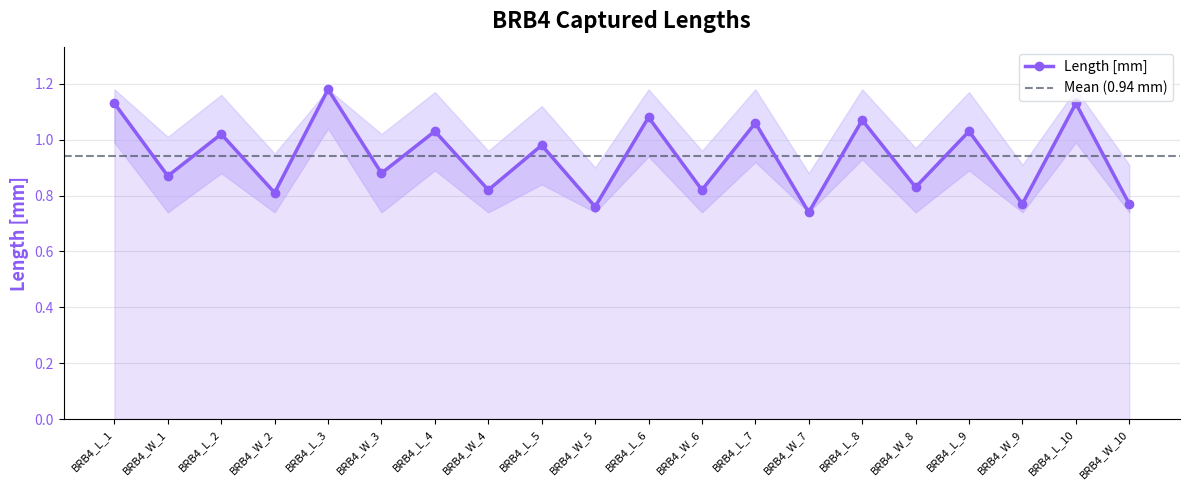

What is the maximum value shown in the chart?

1.2